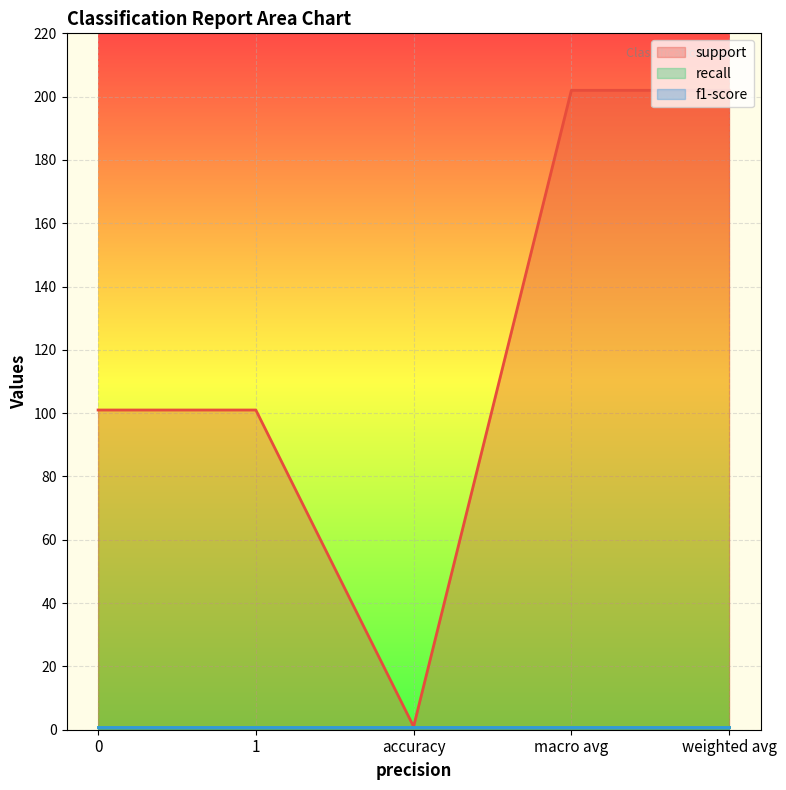

Rank the series by their maximum value, from highest to lowest.

support, recall, f1-score